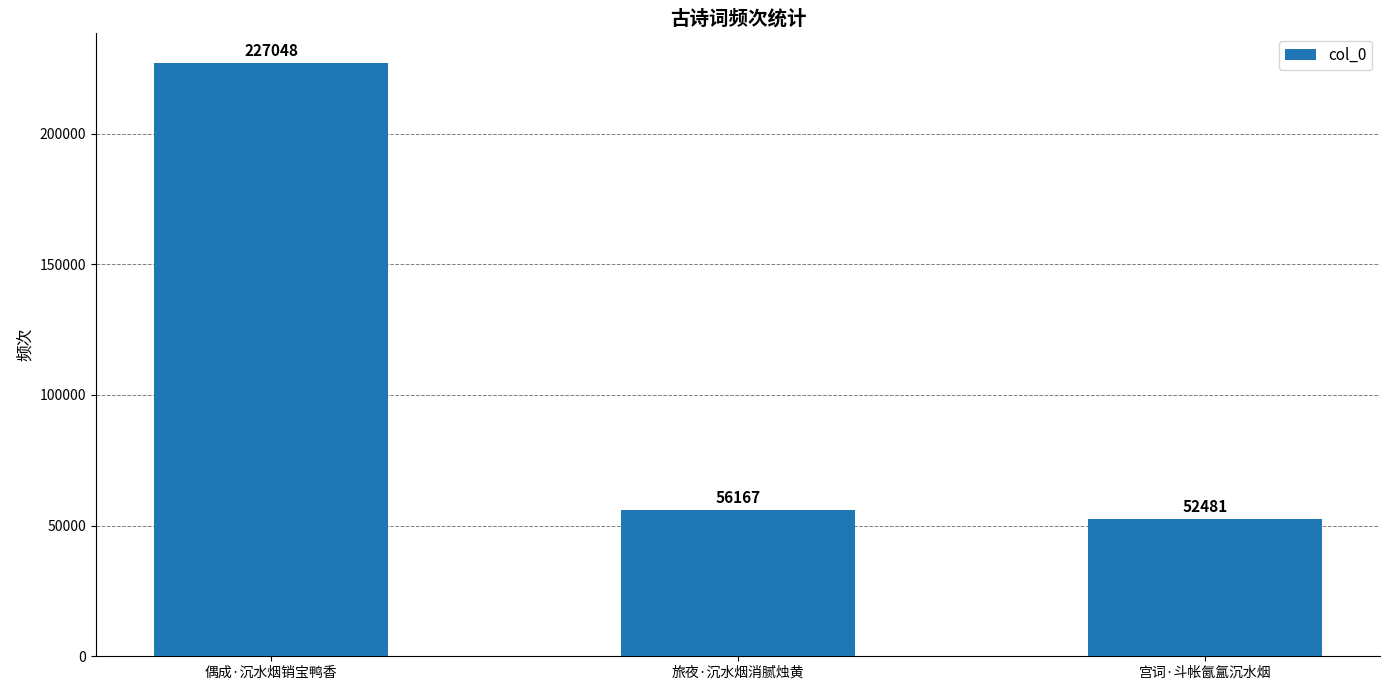

What is the value of the 3rd bar from the left?

52481